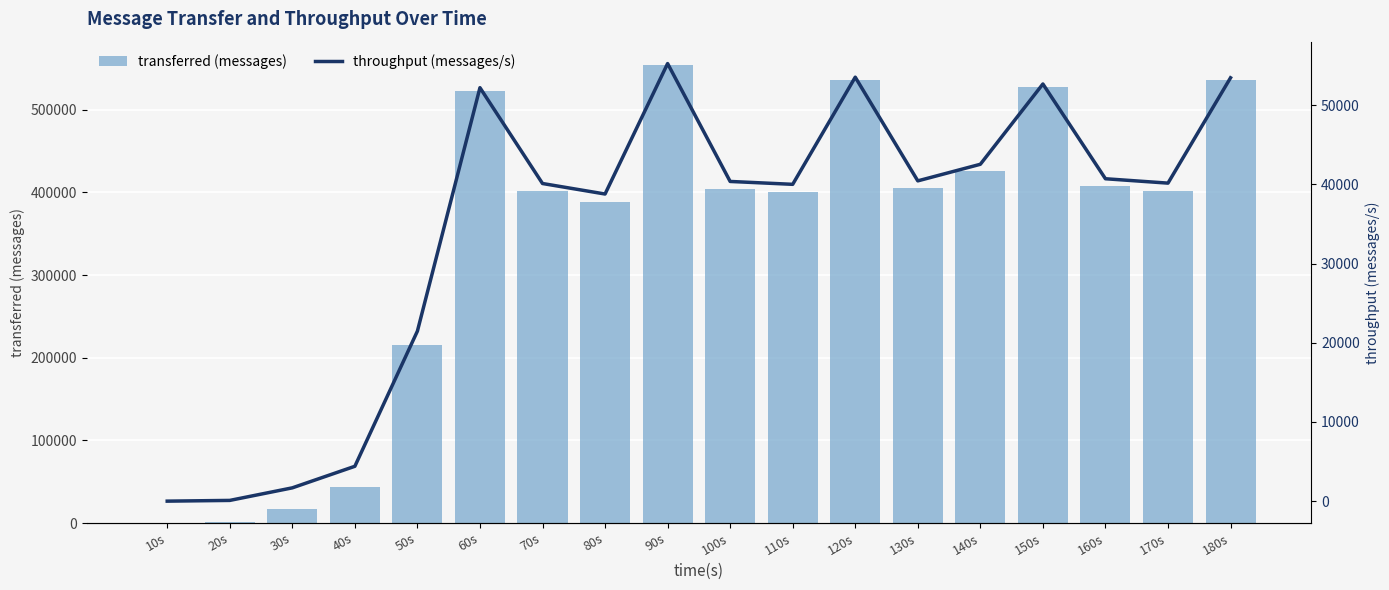

What is the value of the transferred (messages) bar at the 8th from the left?

388400